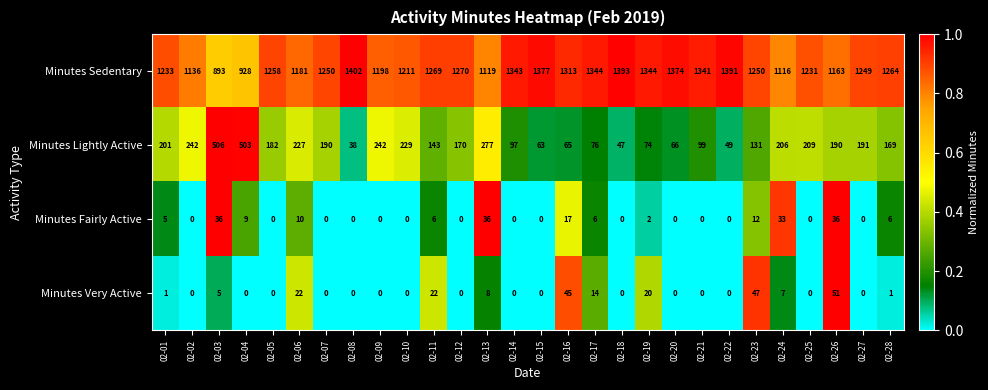

What is the spread (max minus min) of values at 02-16?

1296